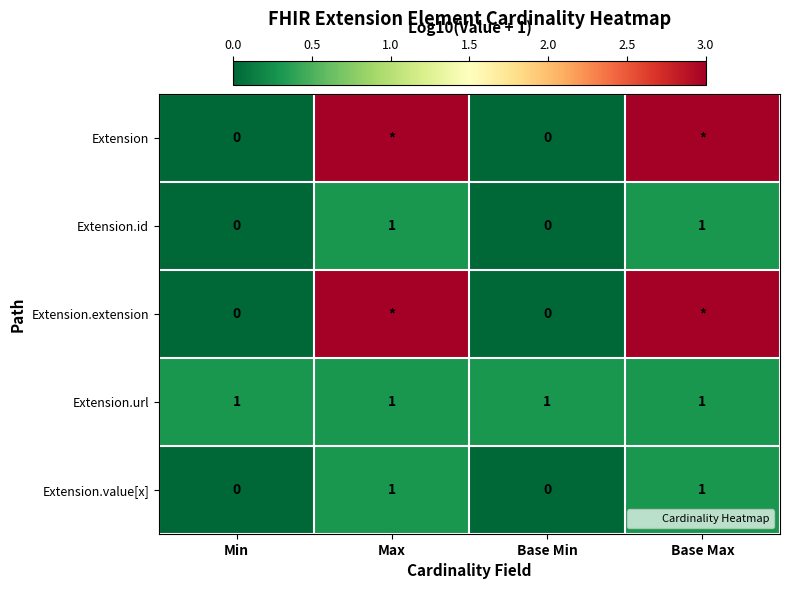

Is the value of Extension.extension at Min greater than the value of Extension.url at Base Min?

No